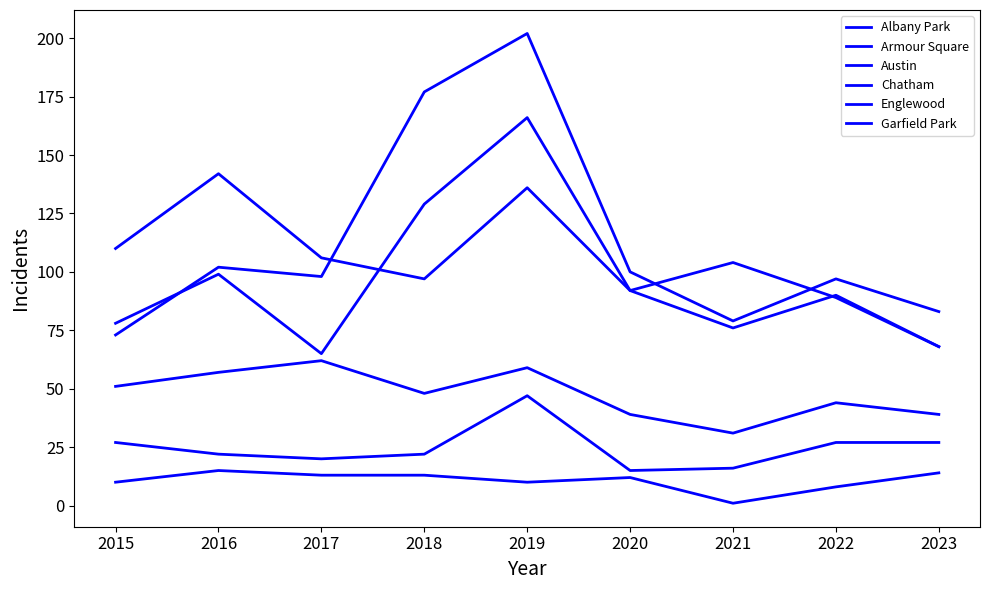

Is this an area chart (filled region under the line)?

No